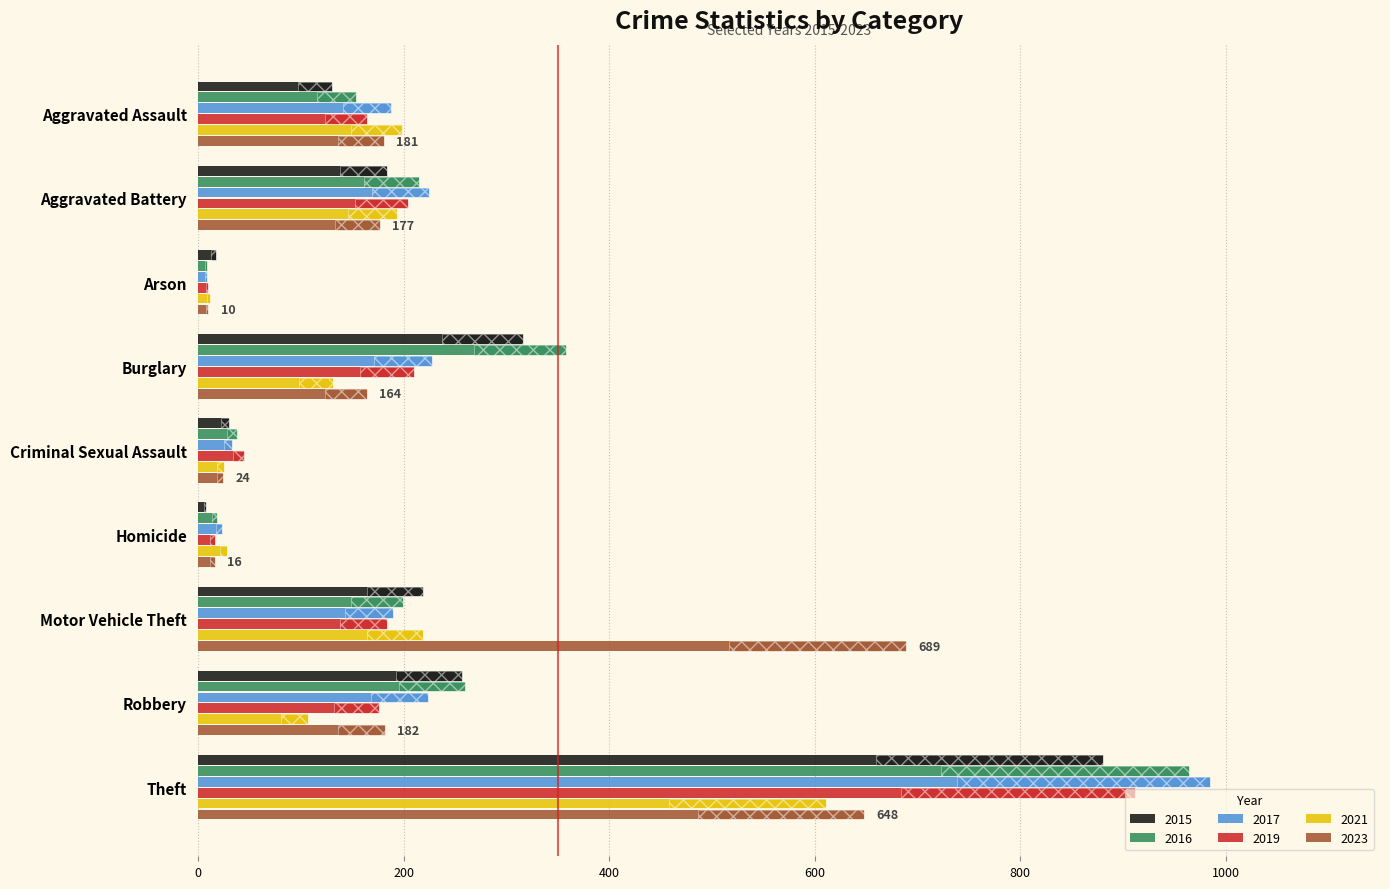

How many data points does each series have?

9